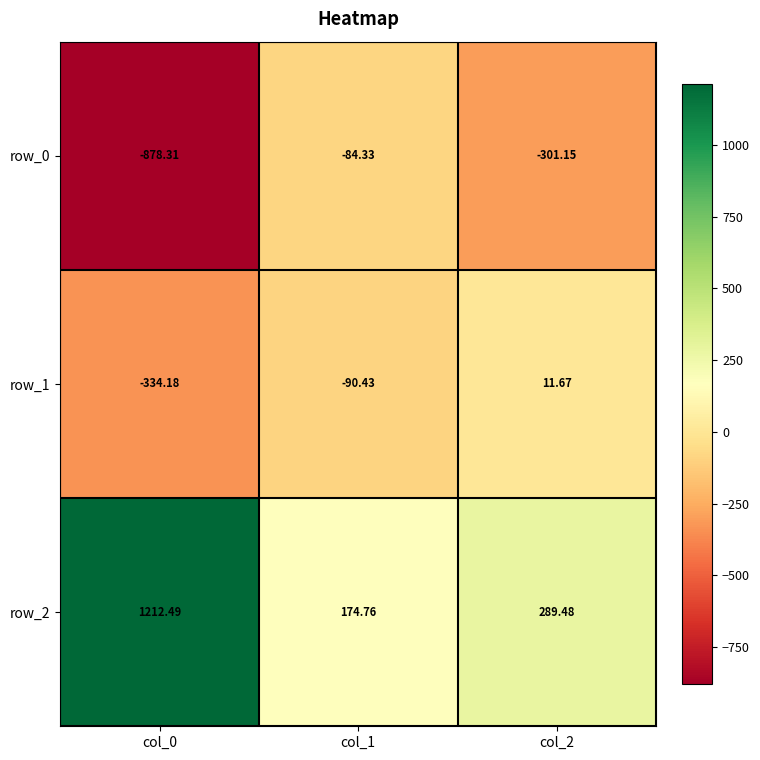

The row_2 series shows 2114.9 at col_0. True or false?

False